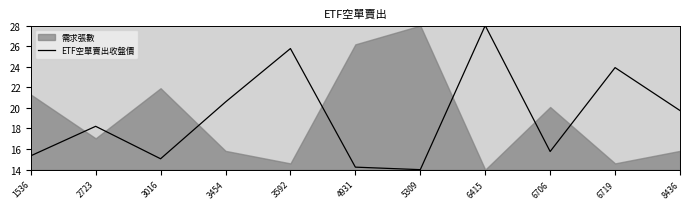

How many data points does each series have?

11